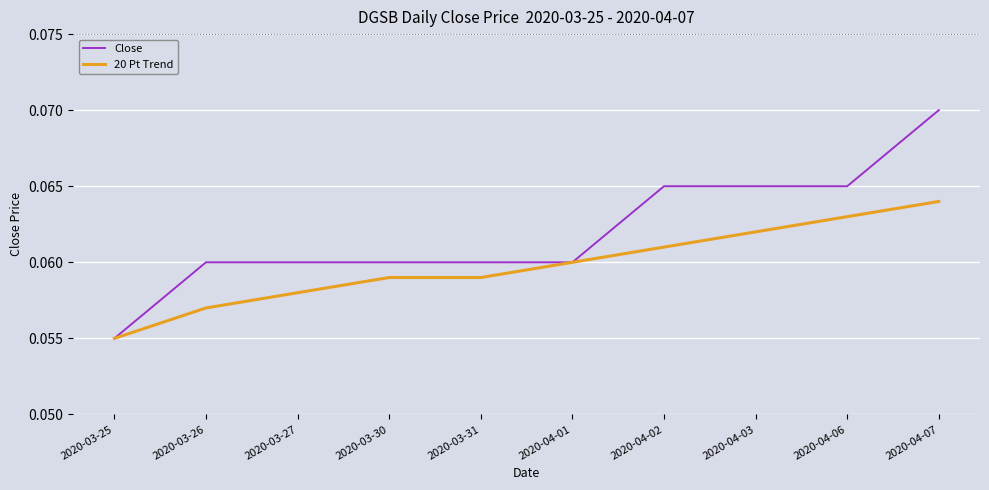

Count the Close values in the range 0 to 1.

10